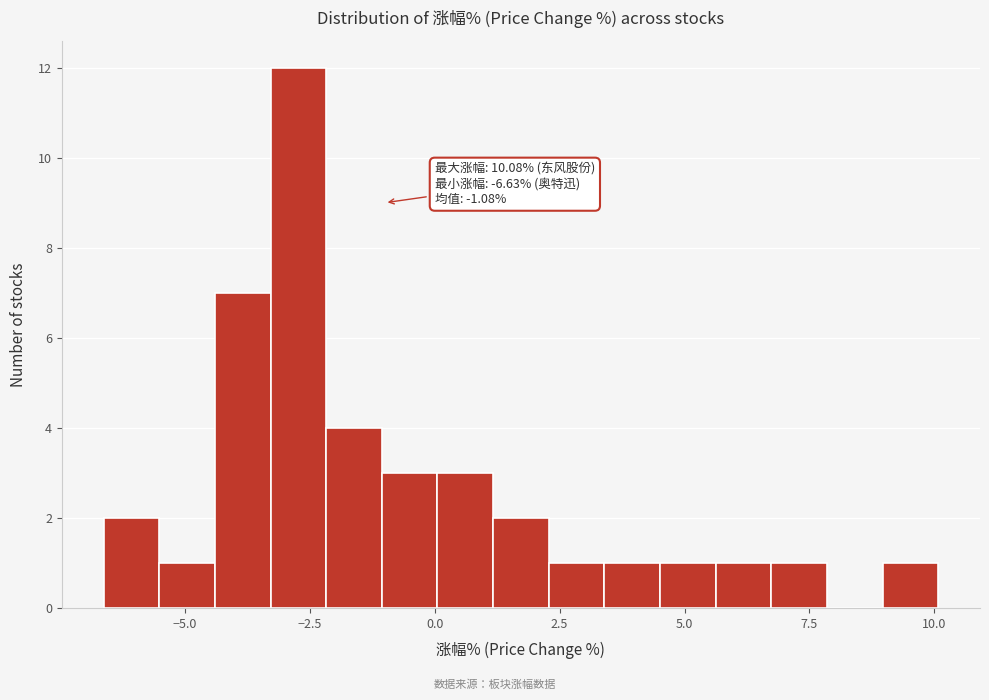

Read against the x-axis, roughly where is the centre of the tallest bar?

-2.5